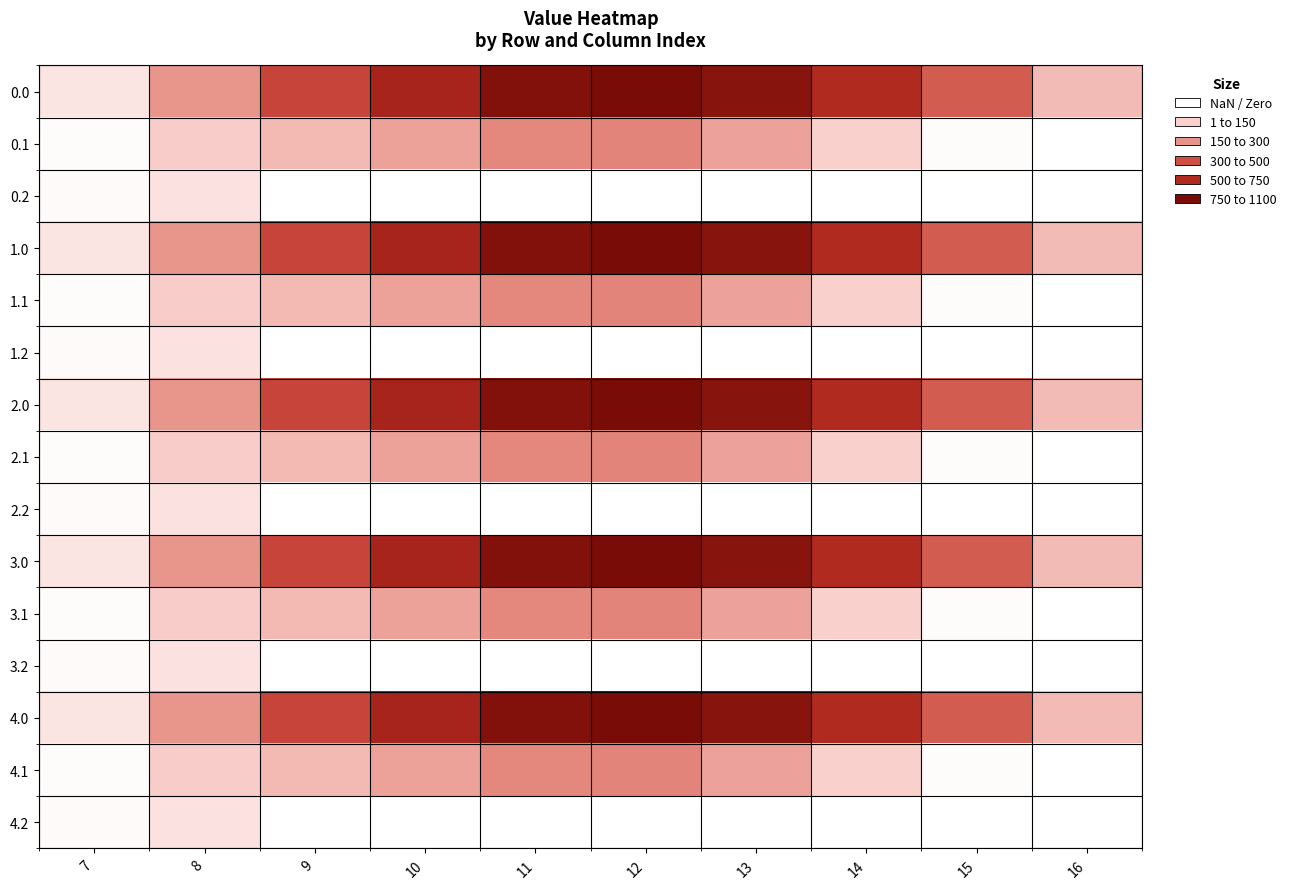

What is the difference between the highest and lowest values at 15?

615.9